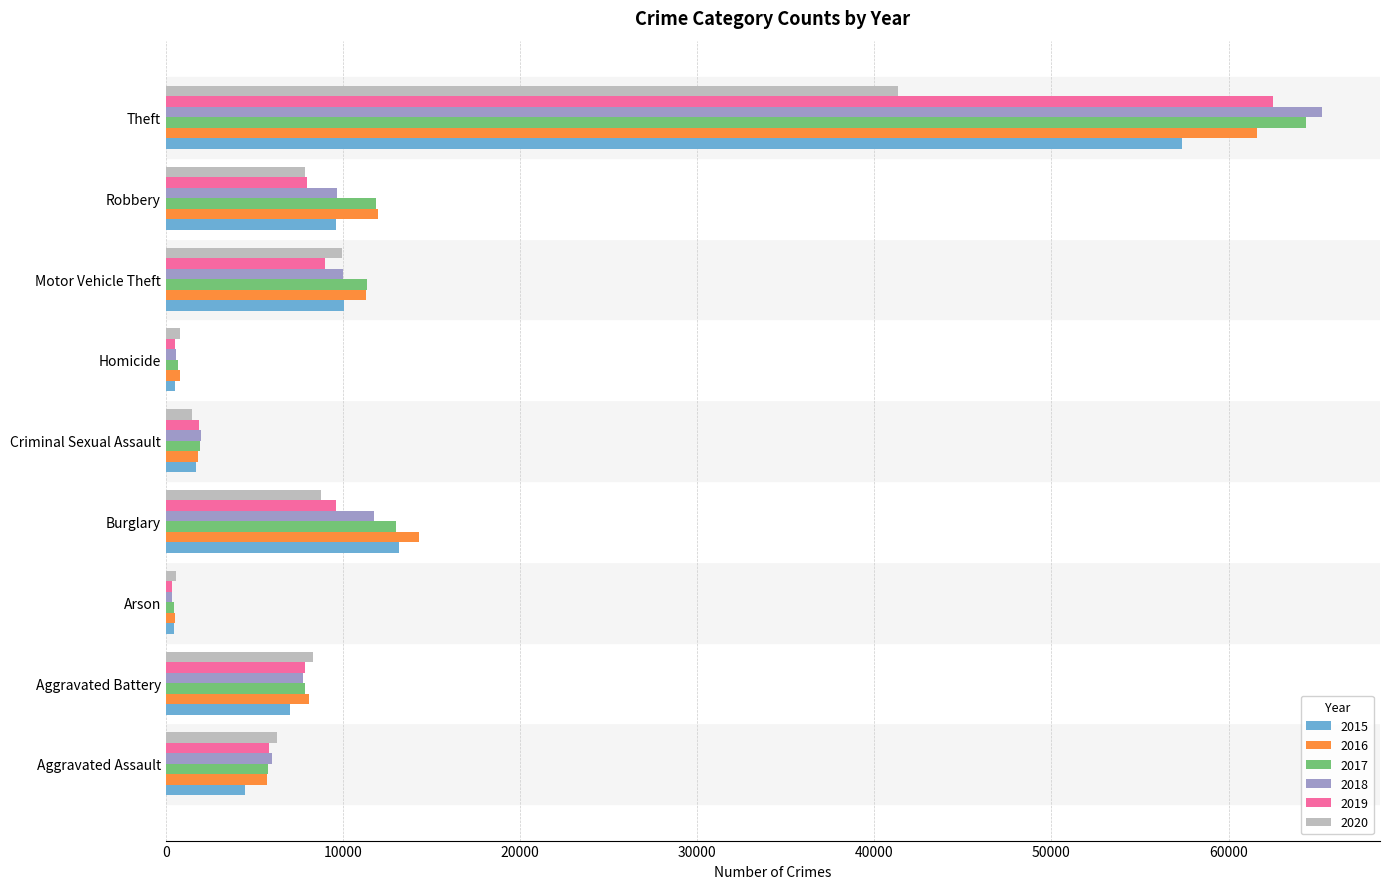

The value of 2018 at Aggravated Assault is 6001. True or false?

True